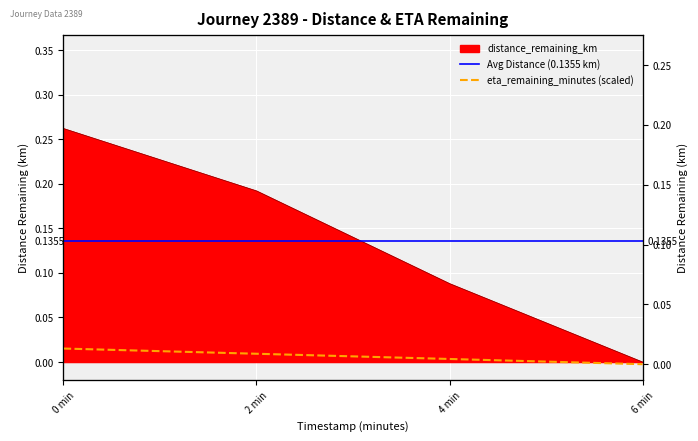

True or false: eta_remaining_minutes has a value of 0.1 at 0 min.

False